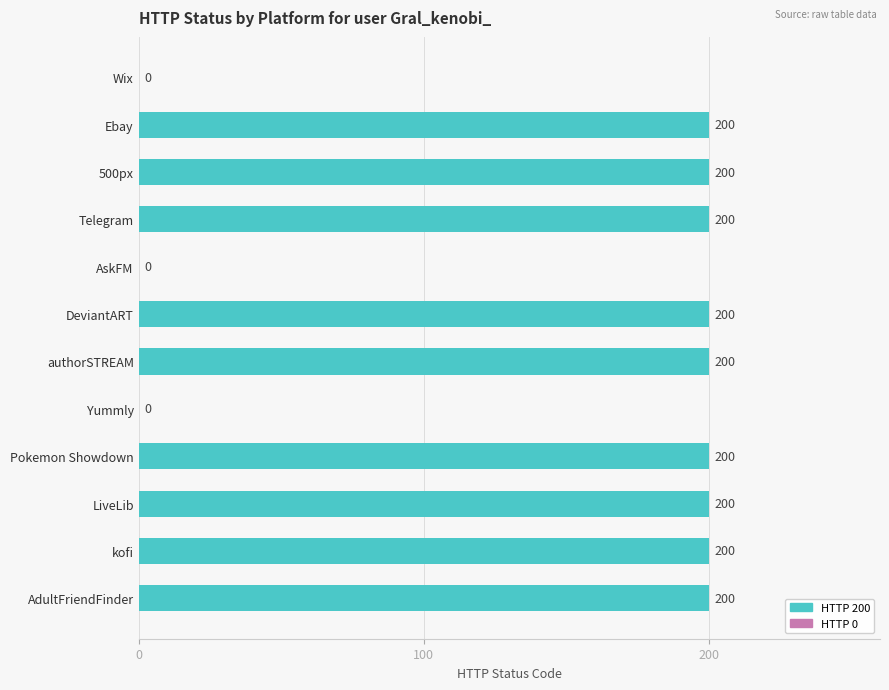

What is the greatest value displayed?

200